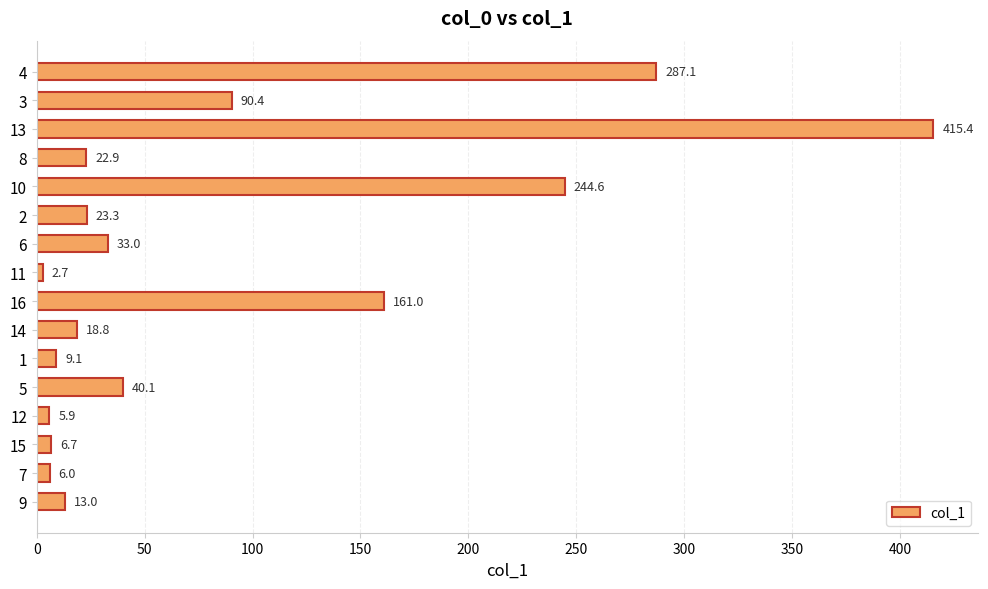

Rank the categories by value from highest to lowest.

13, 4, 10, 16, 3, 5, 6, 2, 8, 14, 9, 1, 15, 7, 12, 11